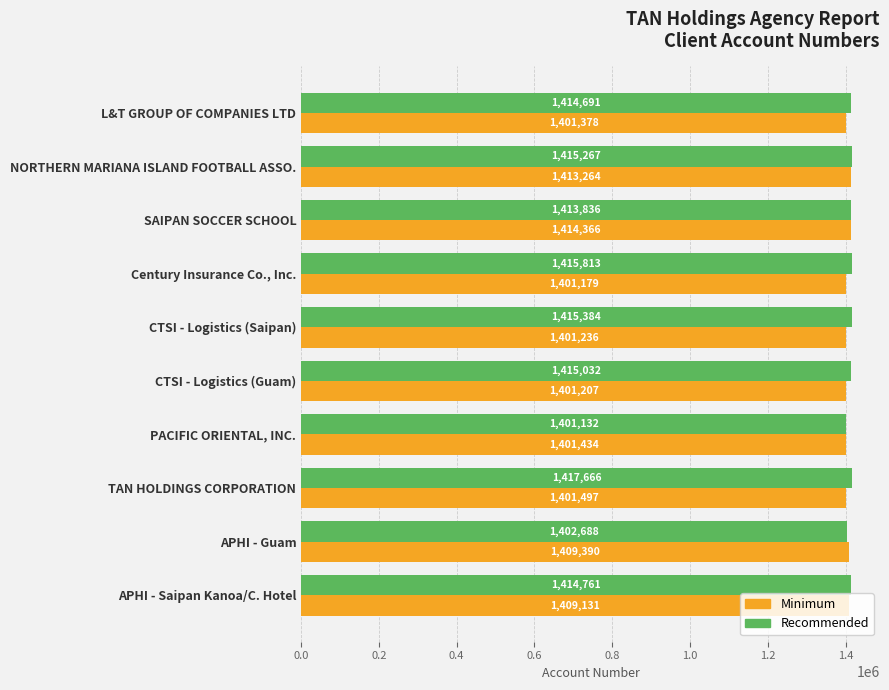

List the labels in order of Recommended value, smallest first.

PACIFIC ORIENTAL, INC., APHI - Guam, SAIPAN SOCCER SCHOOL, L&T GROUP OF COMPANIES LTD, APHI - Saipan Kanoa/C. Hotel, CTSI - Logistics (Guam), NORTHERN MARIANA ISLAND FOOTBALL ASSO., CTSI - Logistics (Saipan), Century Insurance Co., Inc., TAN HOLDINGS CORPORATION